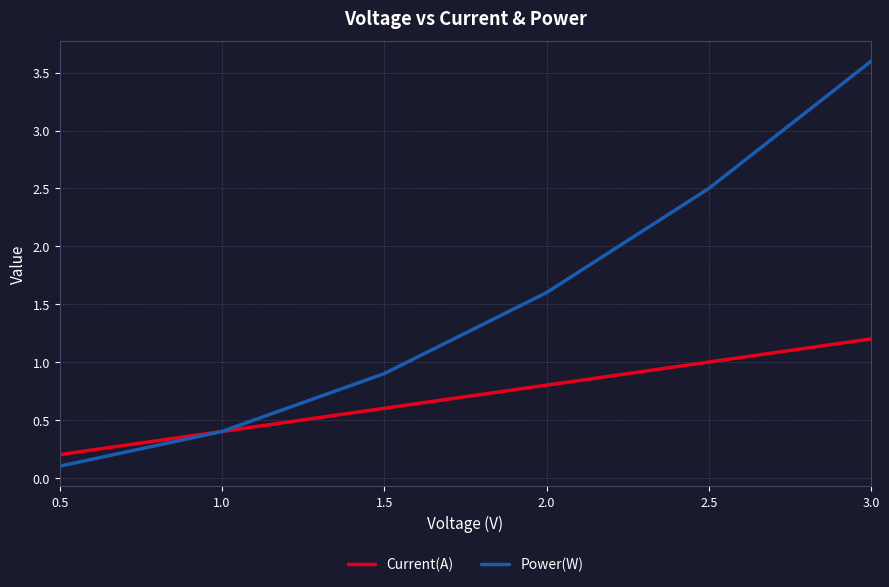

What is the minimum value for Power(W)?

0.1